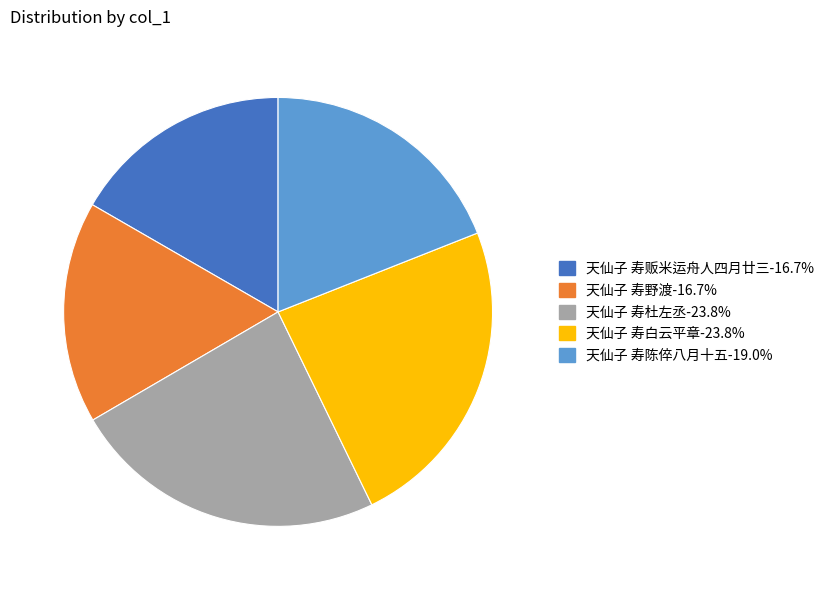

How many segments does this pie chart have?

5